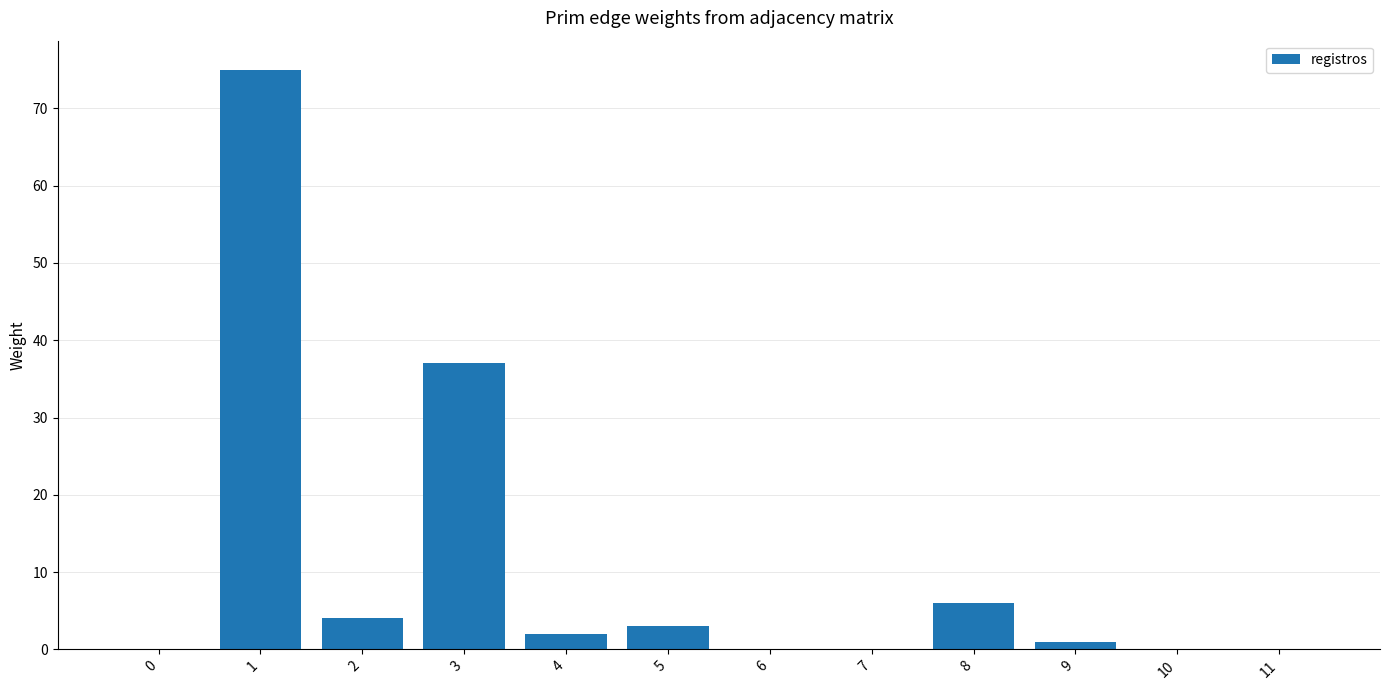

How many data points does each series have?

12